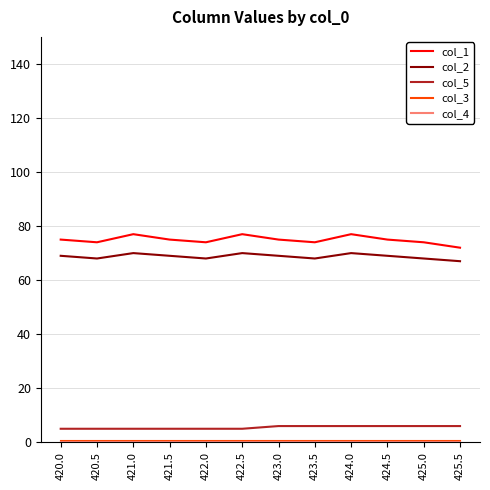

True or false: col_1 and col_5 intersect in this chart.

False